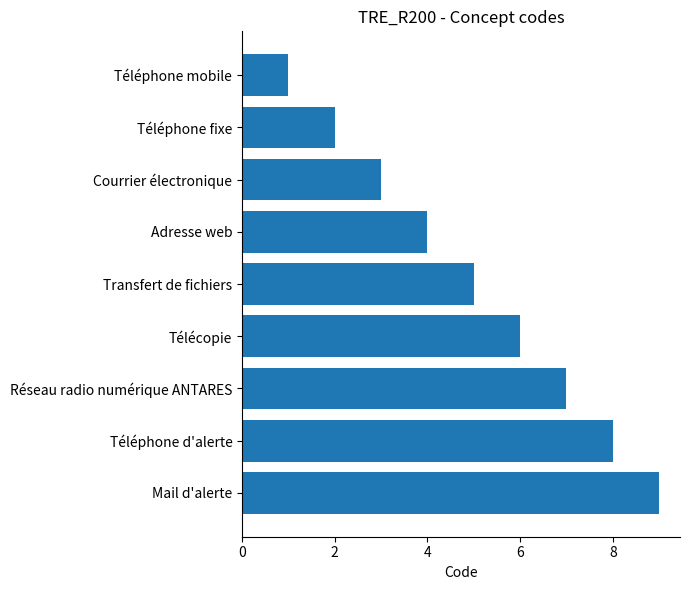

Which has a higher value, Transfert de fichiers or Mail d'alerte?

Mail d'alerte